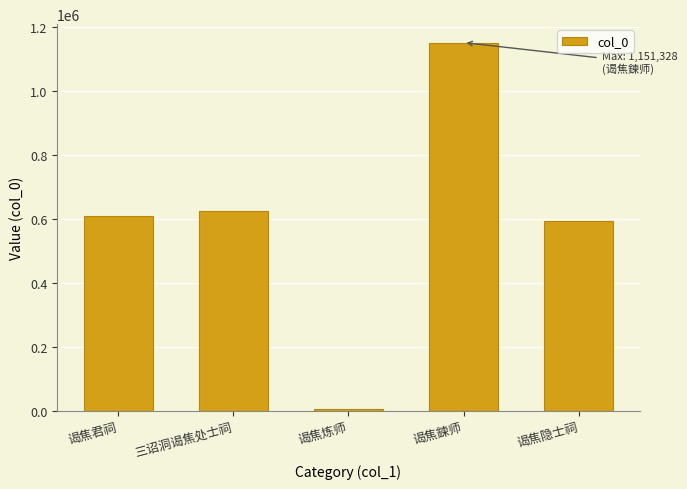

How many data points does each series have?

5